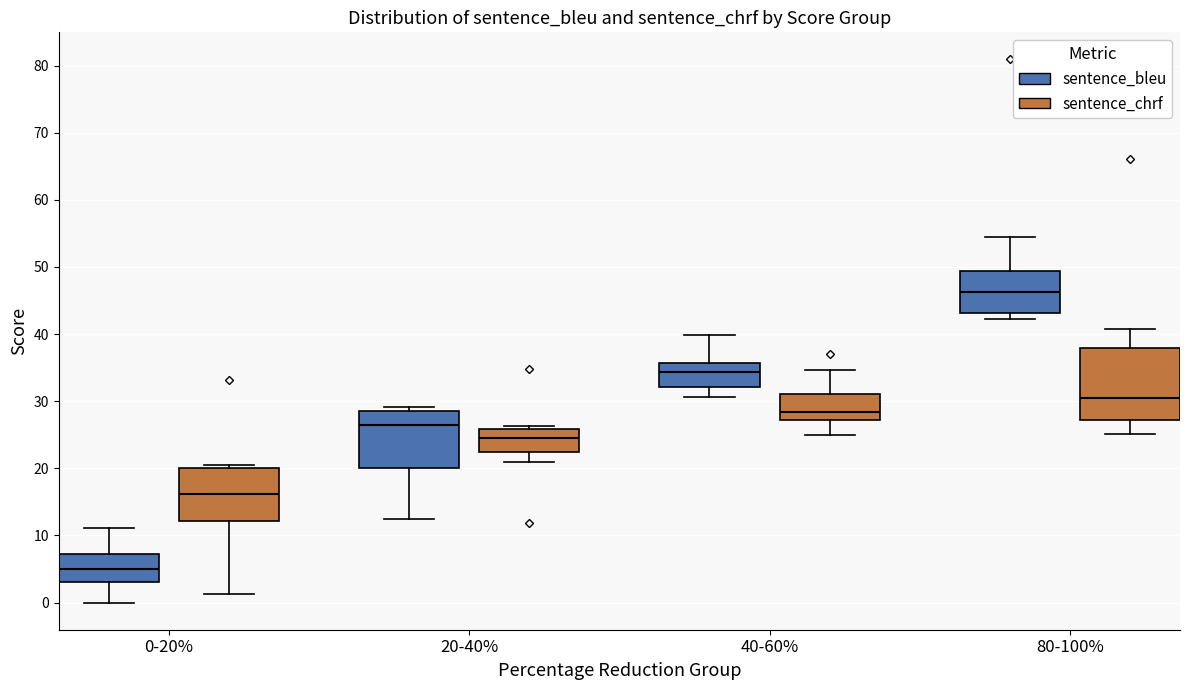

Where is the lower edge of the box for 40-60% (sentence_bleu) on the y-axis? The values are not printed on the chart, so give them approximately, as read against the axis.

32